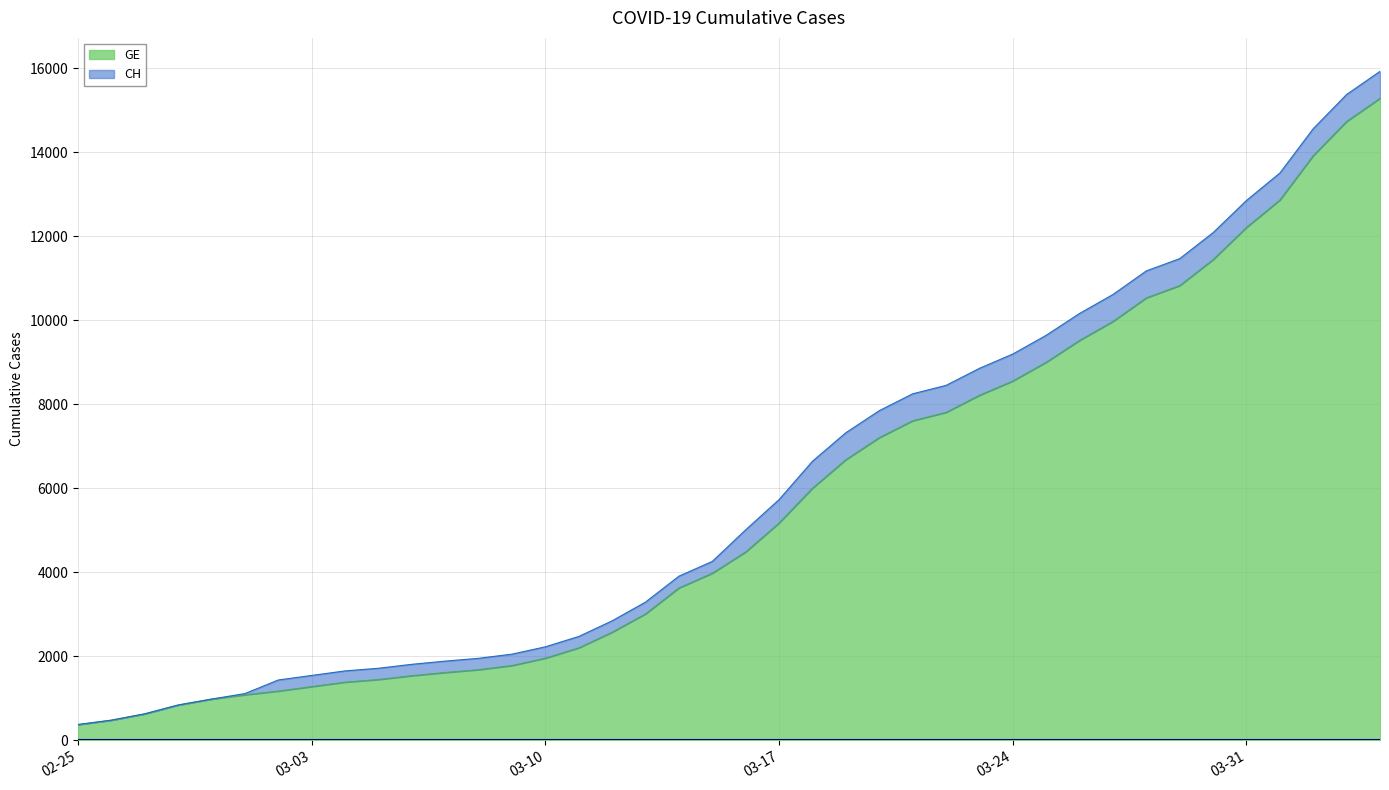

Reading right to left, list all the values displayed in this chart.

CH: 15926	15375	14561	13505	12852	12086	11467	11175	10613	10162	9642	9196	8855	8449	8249	7847	7323	6644	5731	5012	4259	3908	3291	2845	2472	2226	2051	1952	1885	1809	1715	1652	1544	1436	1113	981	840	630	479	375
GE: 15284	14733	13919	12863	12210	11444	10825	10533	9971	9520	9000	8554	8213	7807	7607	7205	6681	6002	5174	4485	3978	3627	3010	2574	2201	1955	1780	1681	1614	1538	1447	1384	1278	1171	1083	981	840	630	479	375